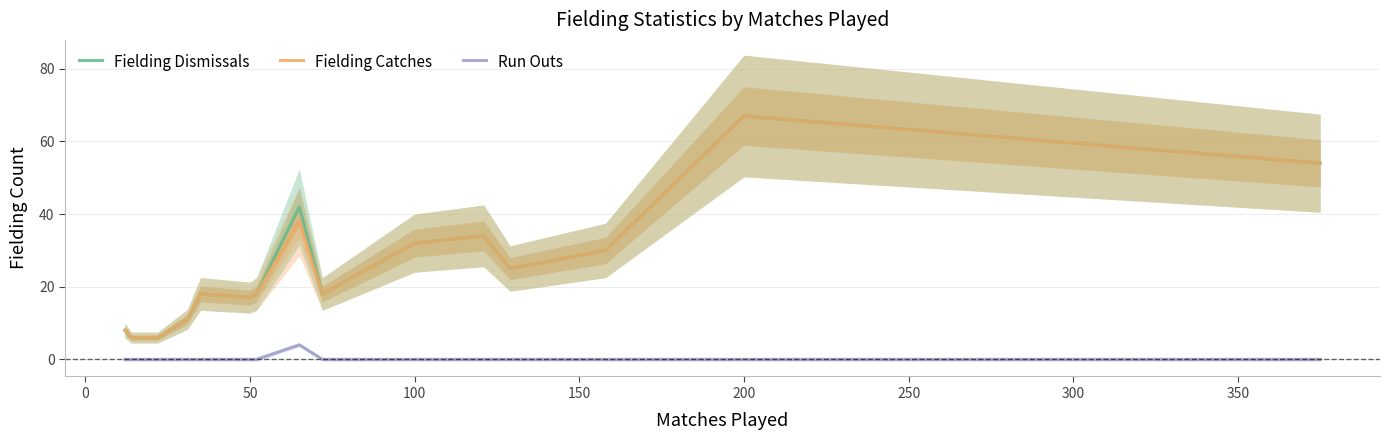

Which series has the largest total across all categories?

Fielding Dismissals